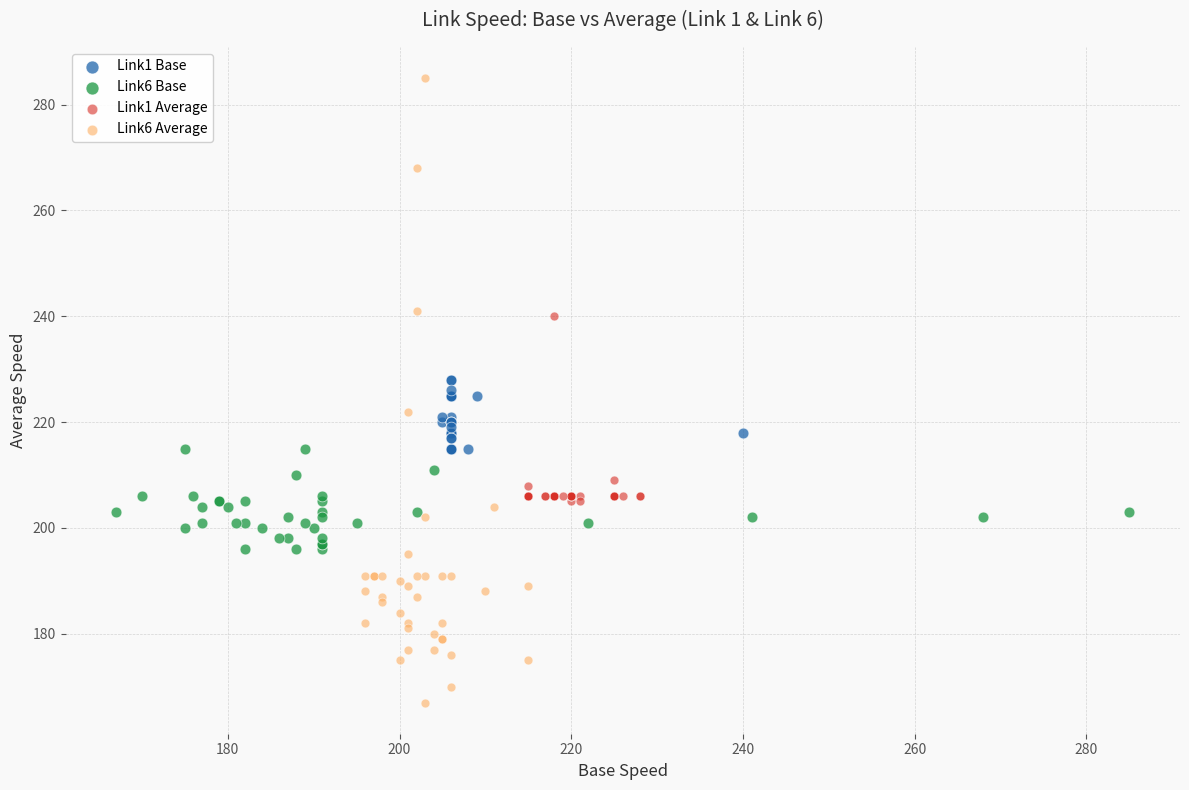

Which series reaches the maximum Y coordinate?

Link6 Average